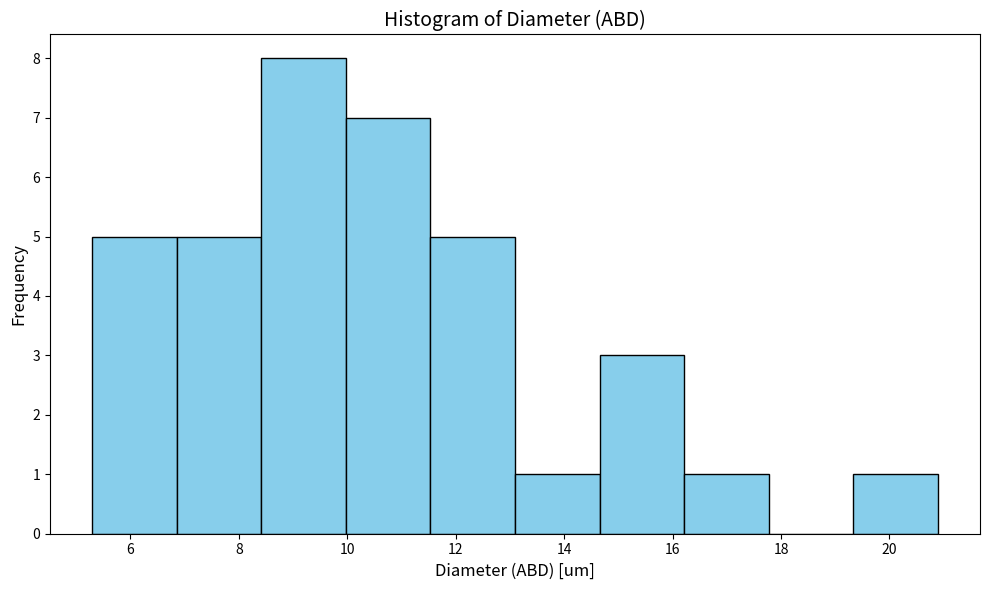

Reading left to right, list every bar in this chart as the range it spans on the x-axis followed by its height. Neither the bar edges nor the heights are printed on the chart, so give them approximately, as read against the axes.

5.2 to 6.8: 5
6.8 to 8.4: 5
8.4 to 10.0: 8
10.0 to 11.6: 7
11.6 to 13.0: 5
13.0 to 14.6: 1
14.6 to 16.2: 3
16.2 to 17.8: 1
17.8 to 19.4: 0
19.4 to 20.8: 1